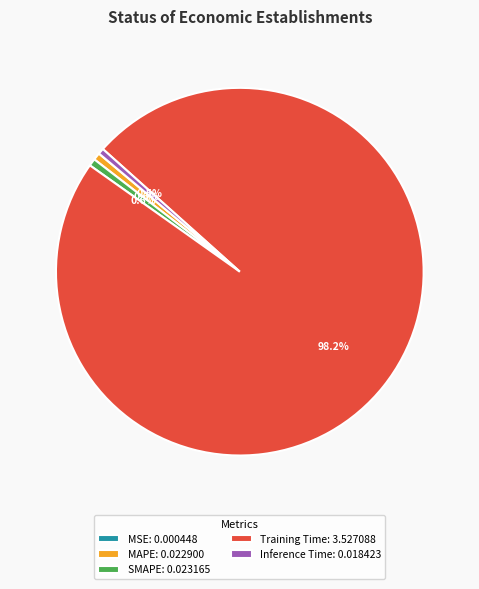

The Inference Time slice represents 8% of the pie. True or false?

False